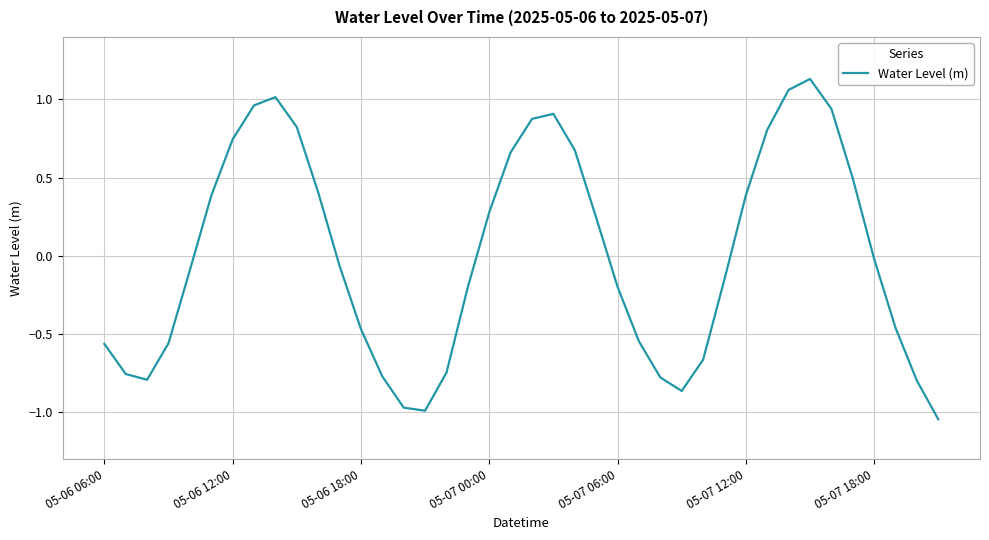

What is the difference between the maximum and minimum values?

2.2